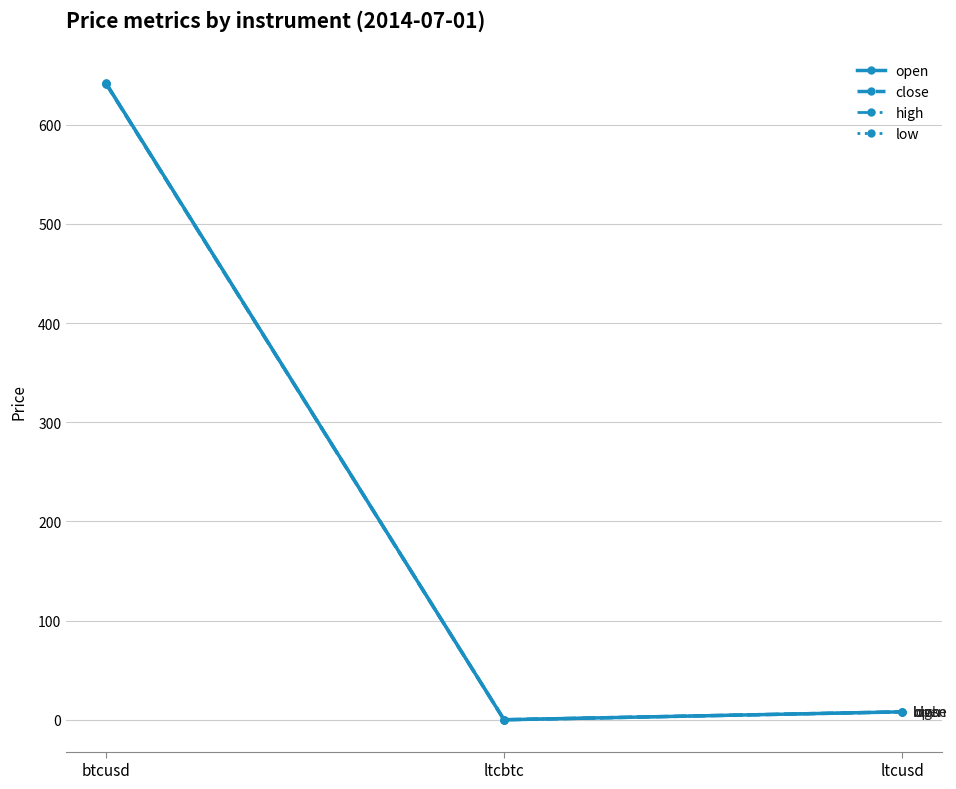

What is the label of the 1st point from the left?

btcusd